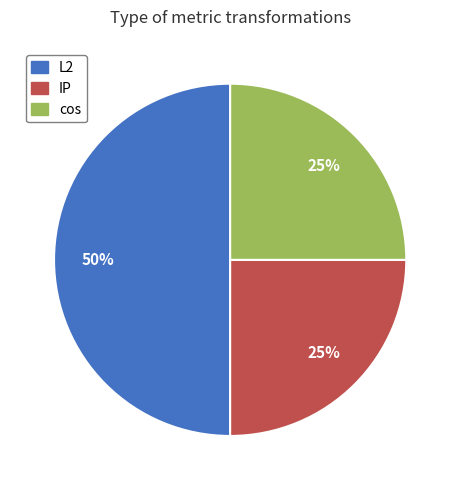

Does cos account for over 50% of the chart?

No